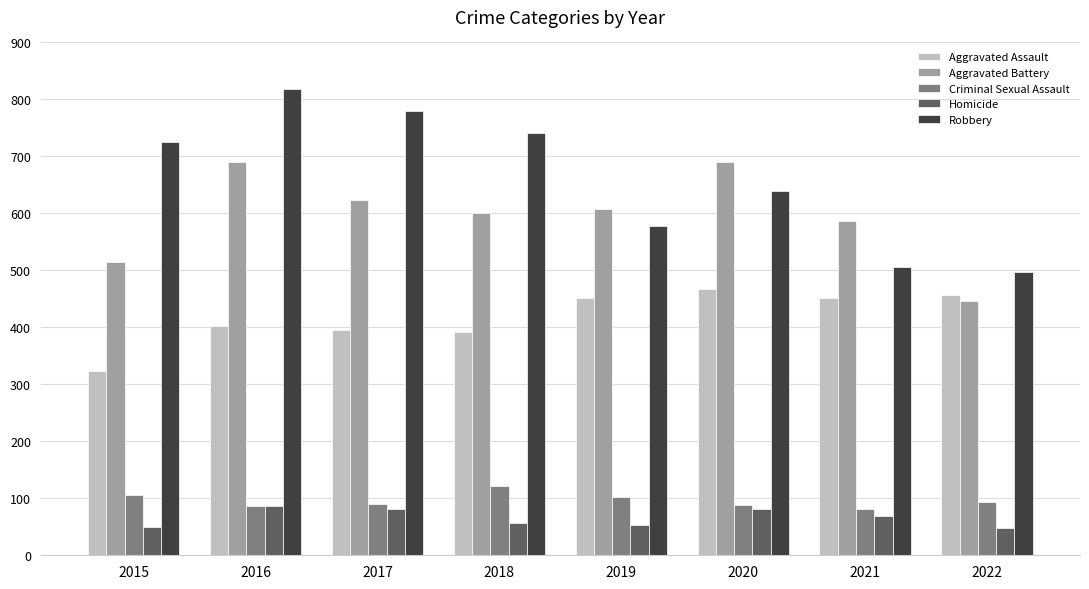

Which series has the largest total across all categories?

Robbery